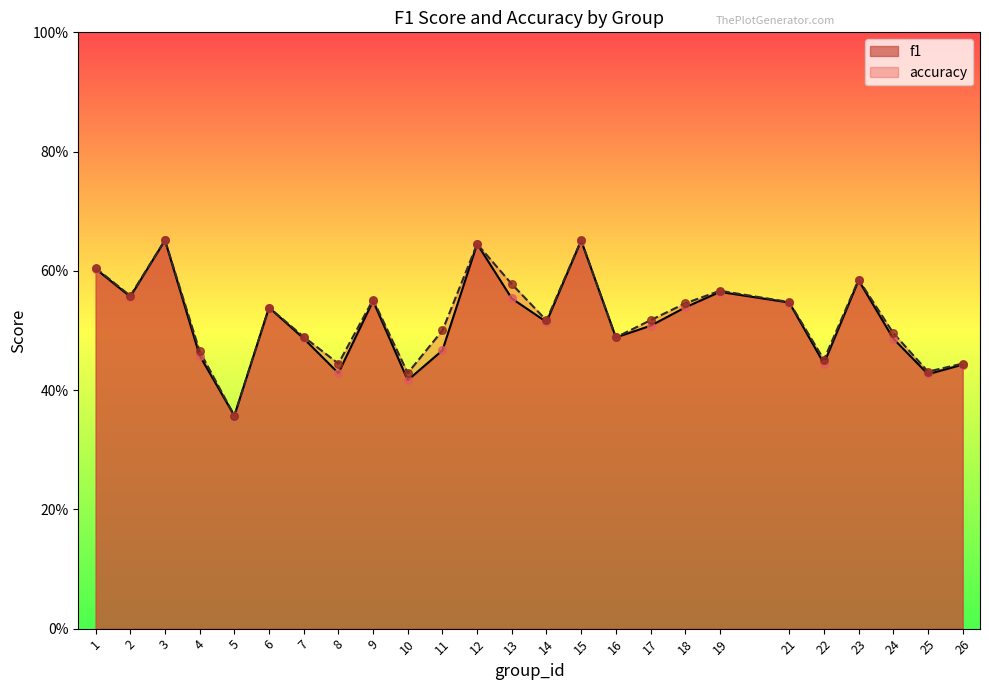

What is the total value across all series at 6?

1.1